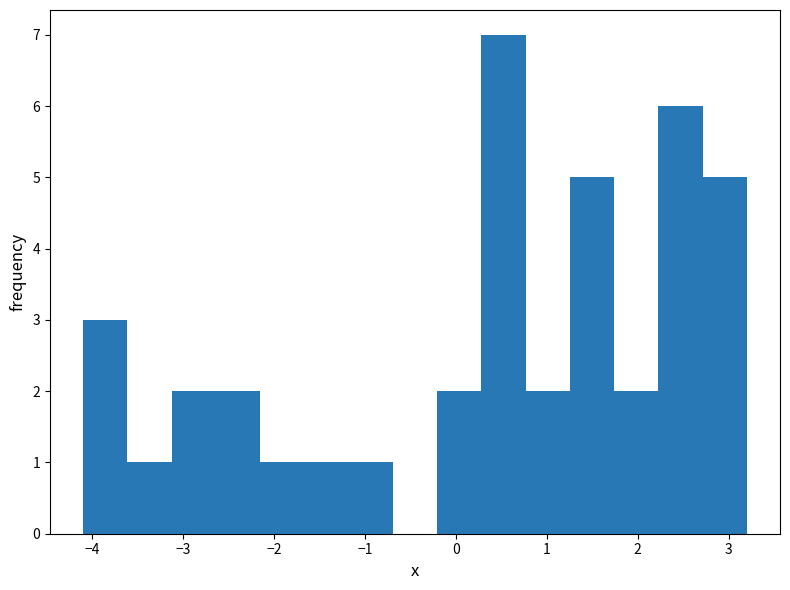

Which range on the x-axis has the tallest bar?

0.3 to 0.8